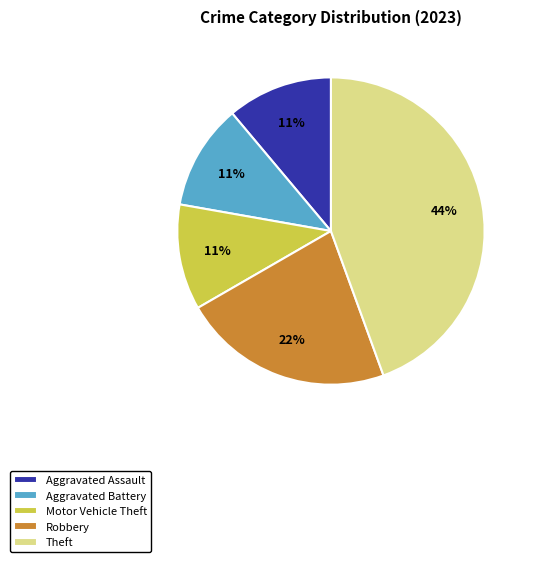

How many slices are in this pie chart?

5